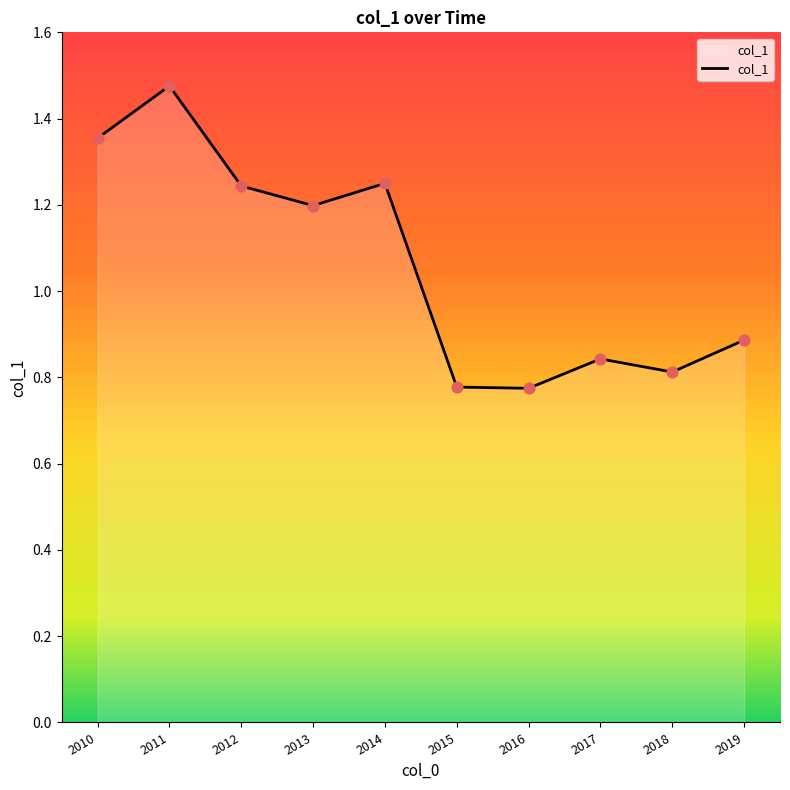

What is the change in value from 2010 to 2015?

-0.6